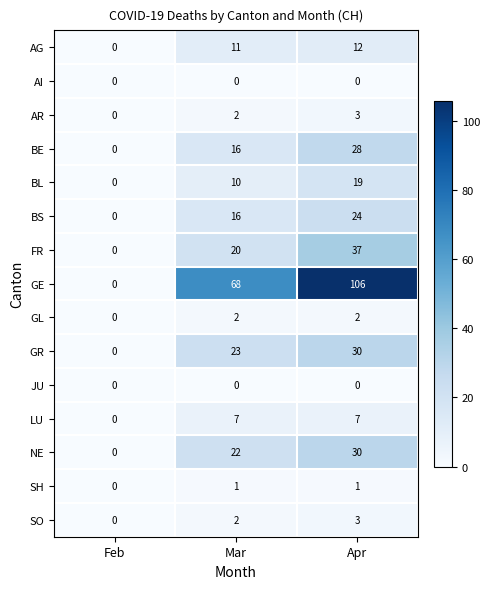

Which series has the largest total across all categories?

GE